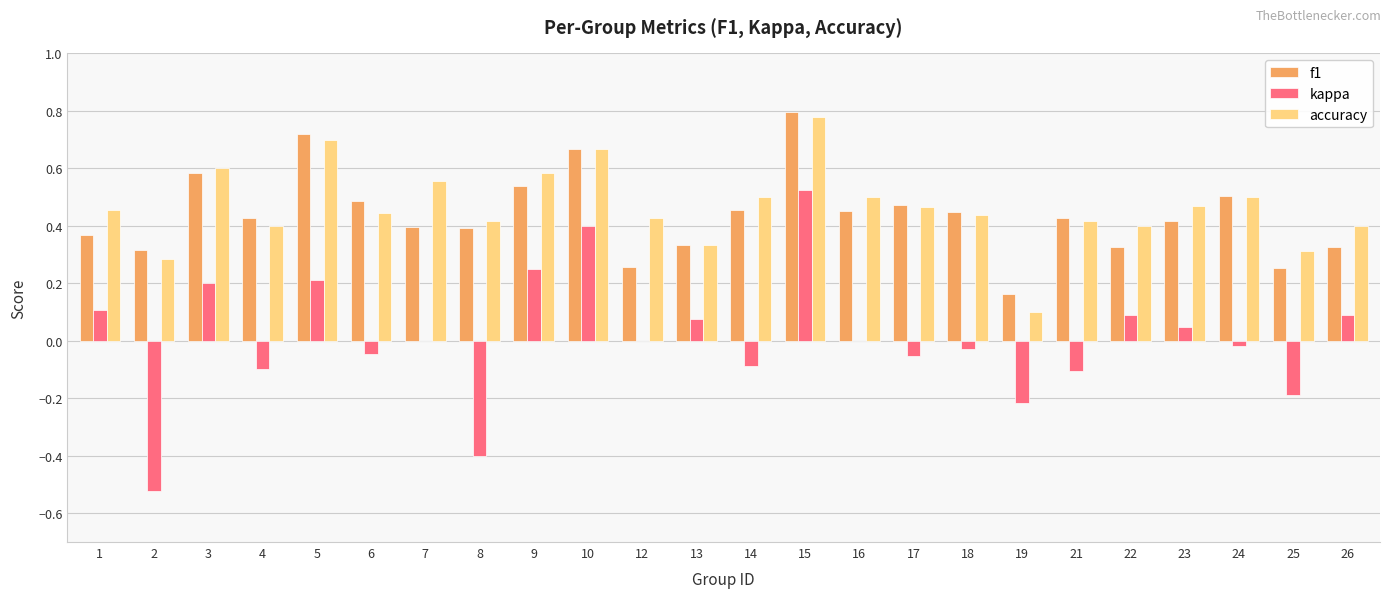

At which category is the sum across all series the highest?

15